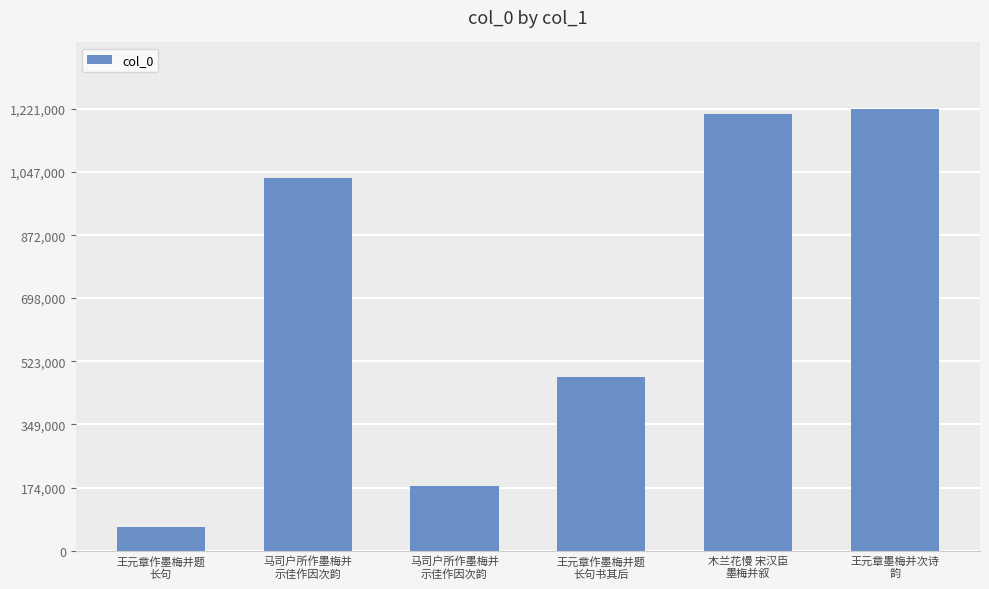

What is the greatest value displayed?

1221171